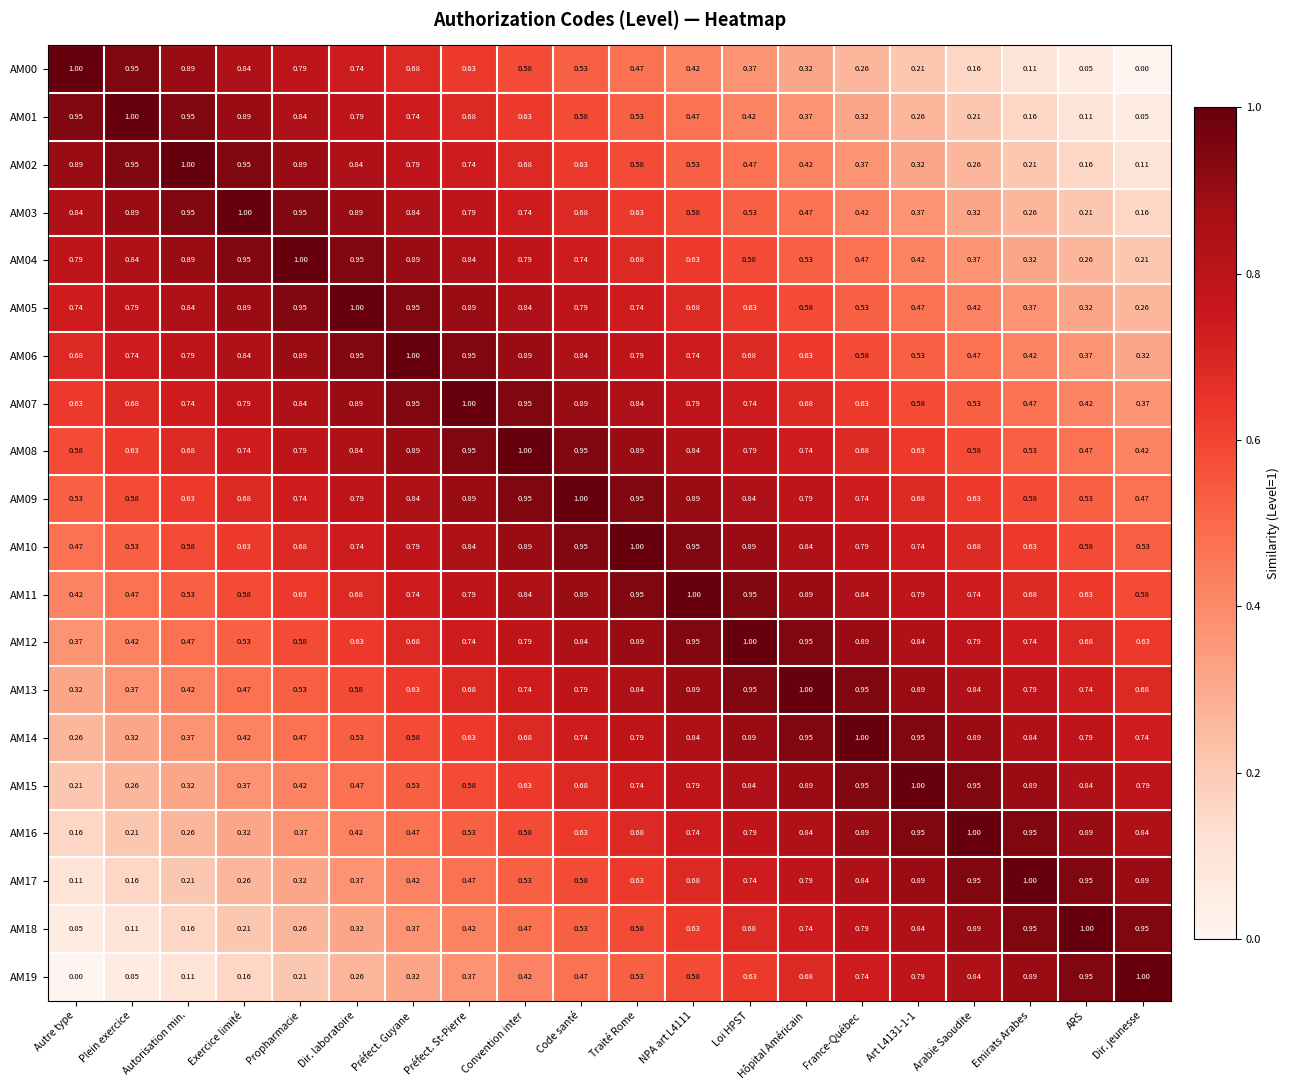

Where is AM12 nearest to the value 0?

Autre type